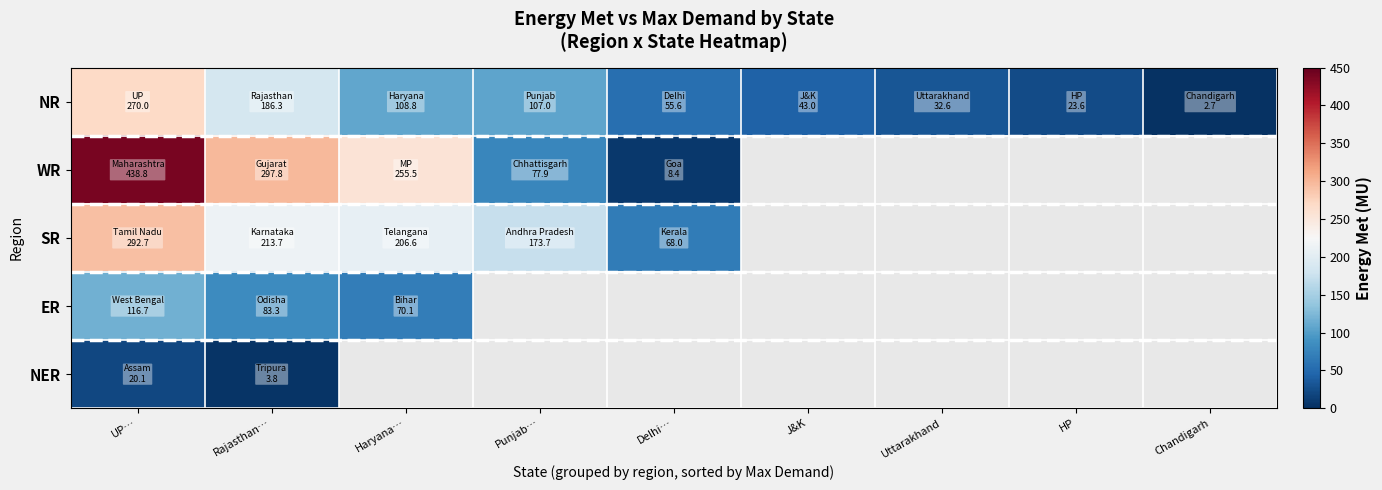

What is the difference between the highest and lowest values at Punjab…?

95.8